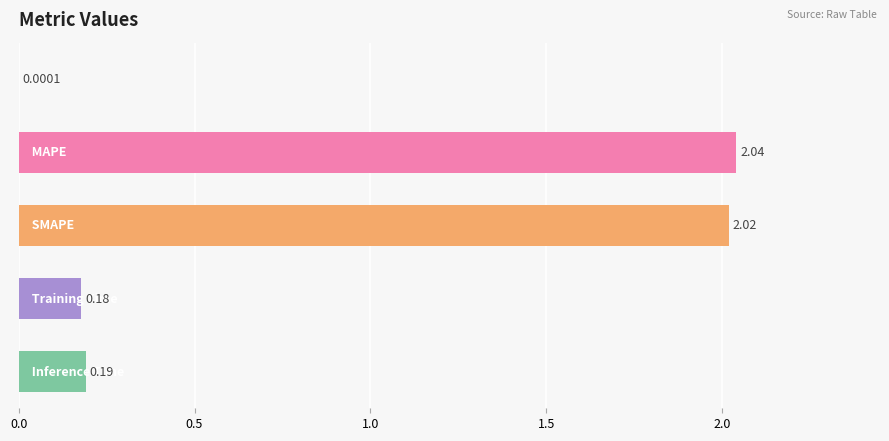

What is the sum of all values?

4.4